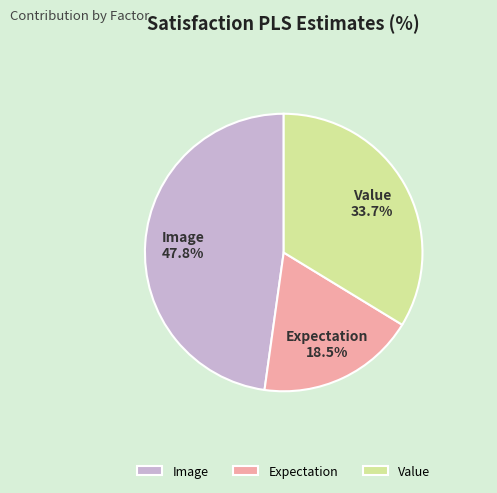

What percentage is the Image slice, to the nearest percent?

48%